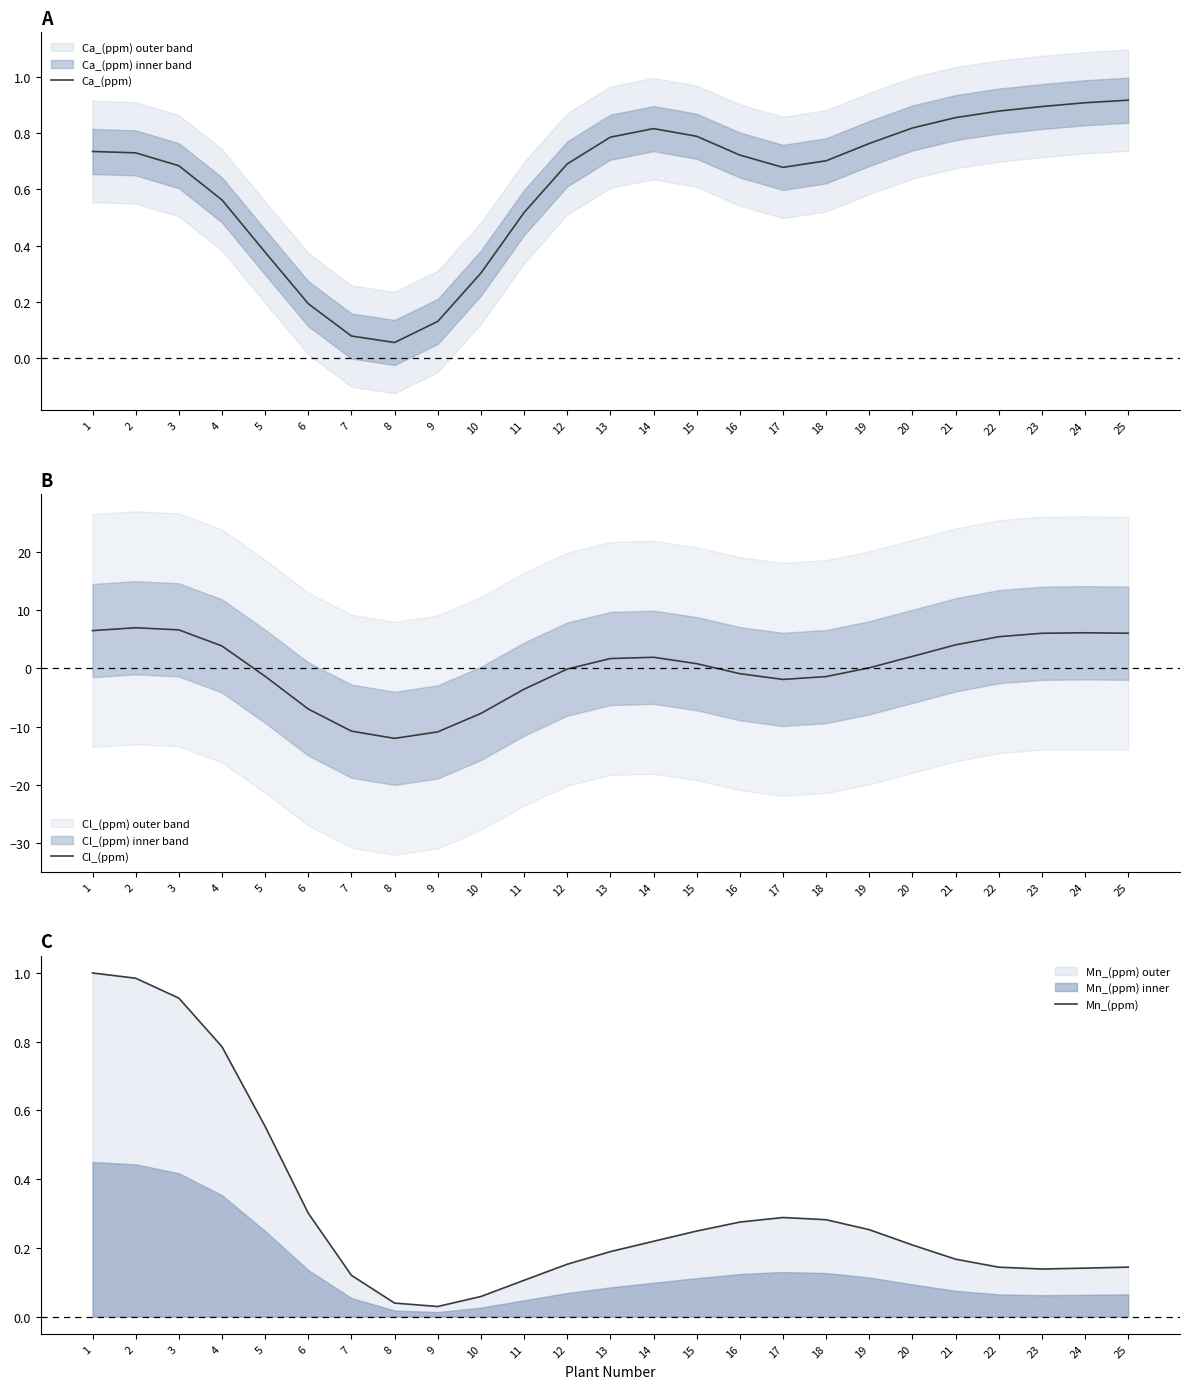

What is the difference between the maximum and second lowest values in the Ca_(ppm) series?

0.8